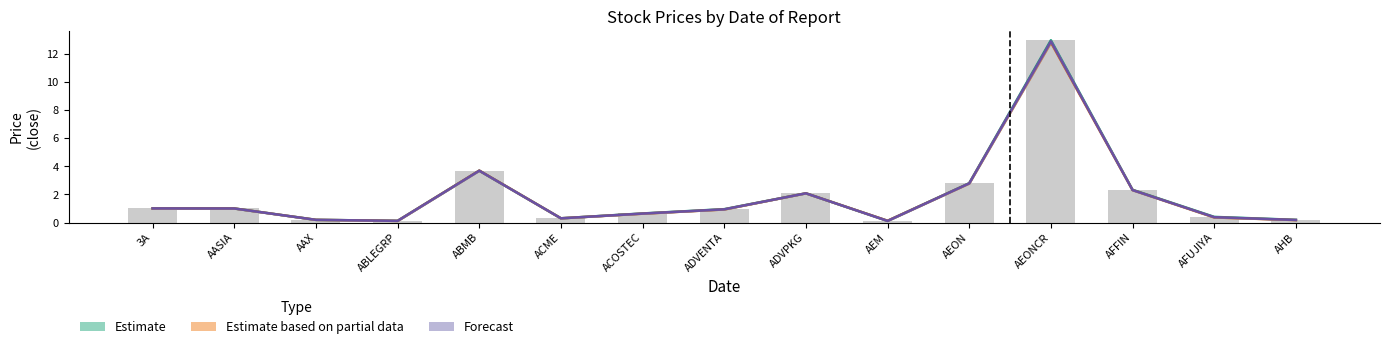

What position from the right is AFFIN?

3